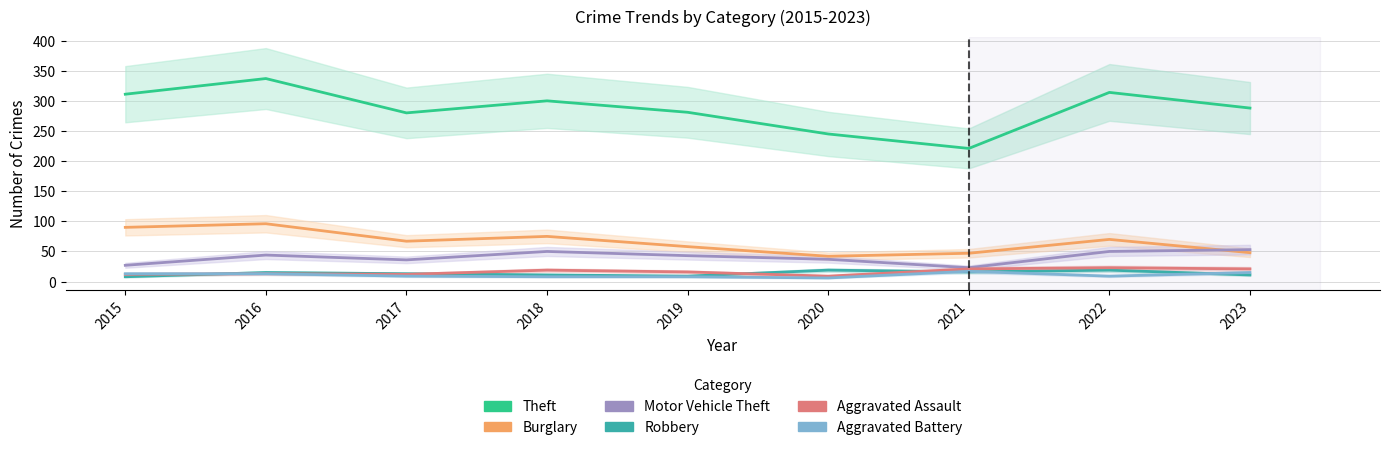

How many series are shown in this chart?

6